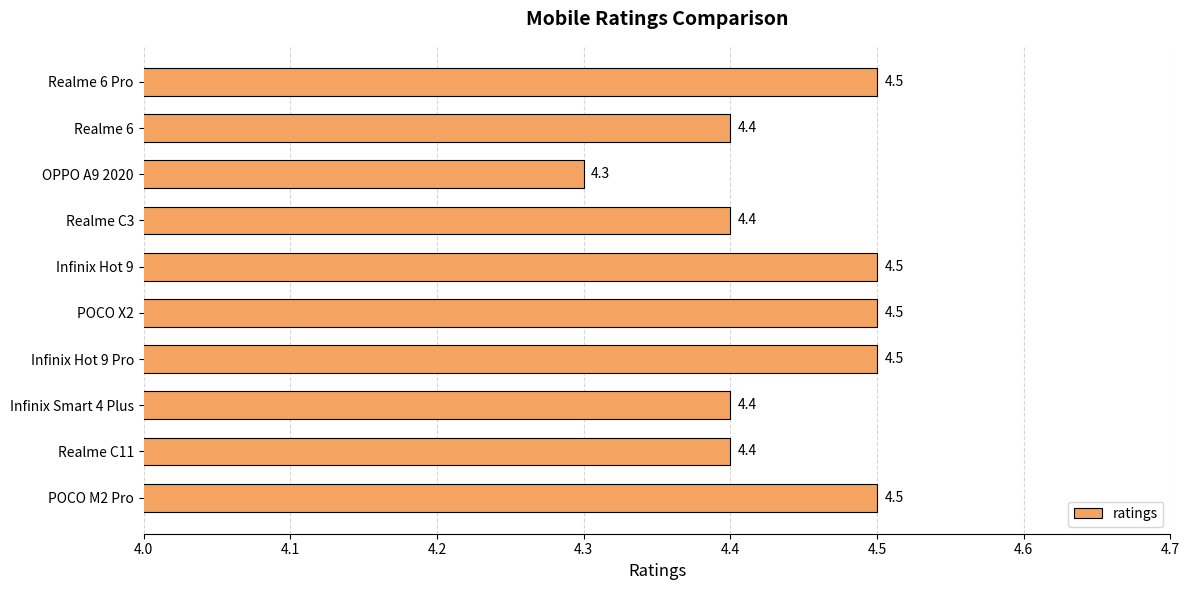

Approximately how many times larger is the value at Realme C11 compared to Infinix Hot 9 Pro?

1.0